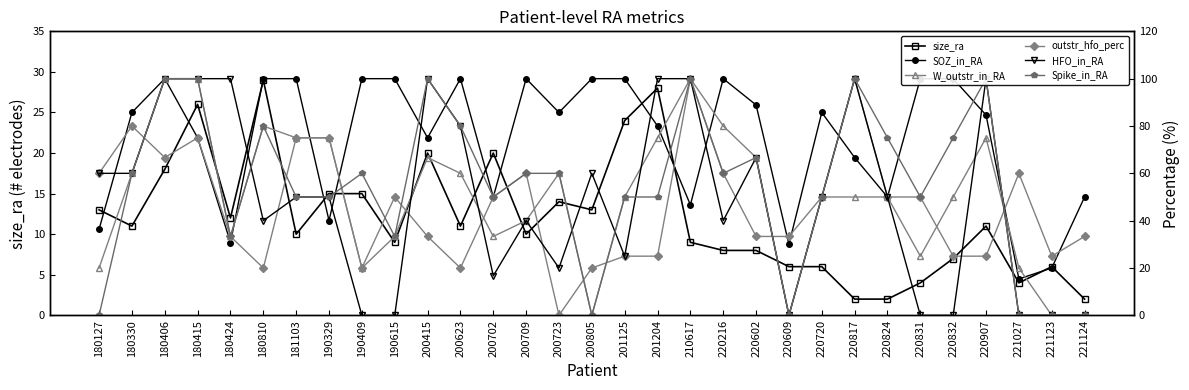

How many values in the SOZ_in_RA series exceed 85?

16